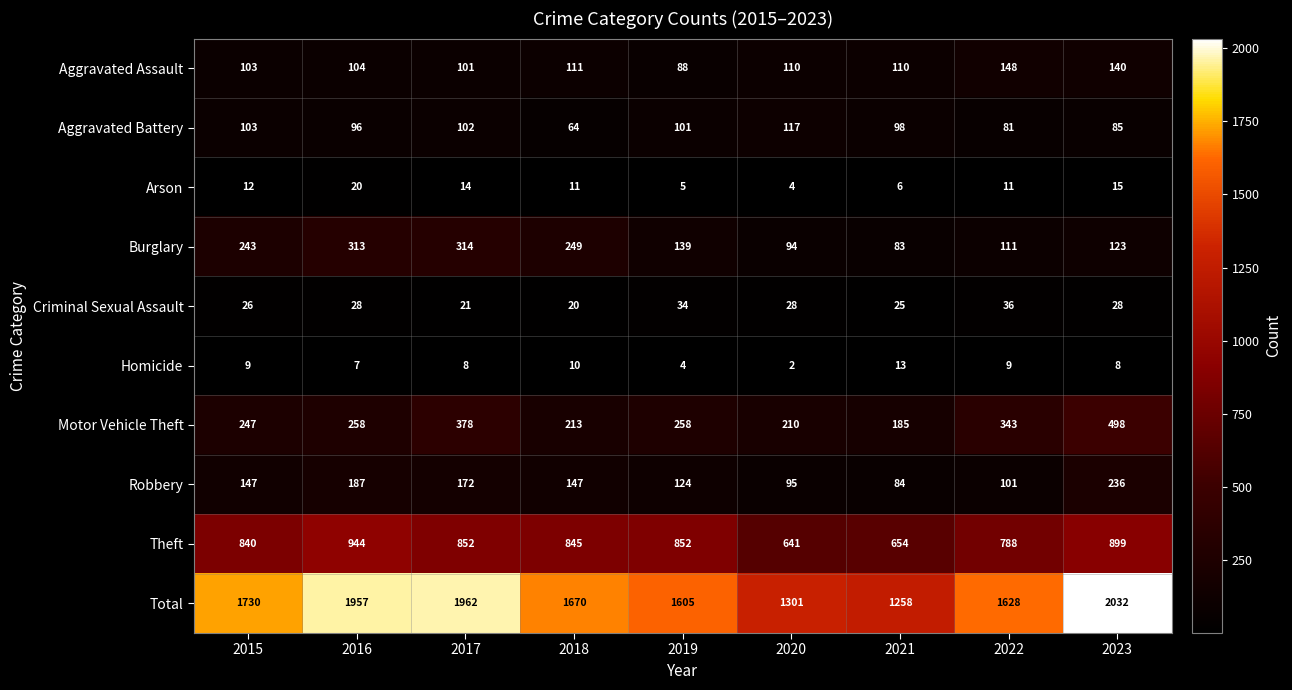

Rank the series by their maximum value, from lowest to highest.

Homicide, Arson, Criminal Sexual Assault, Aggravated Battery, Aggravated Assault, Robbery, Burglary, Motor Vehicle Theft, Theft, Total